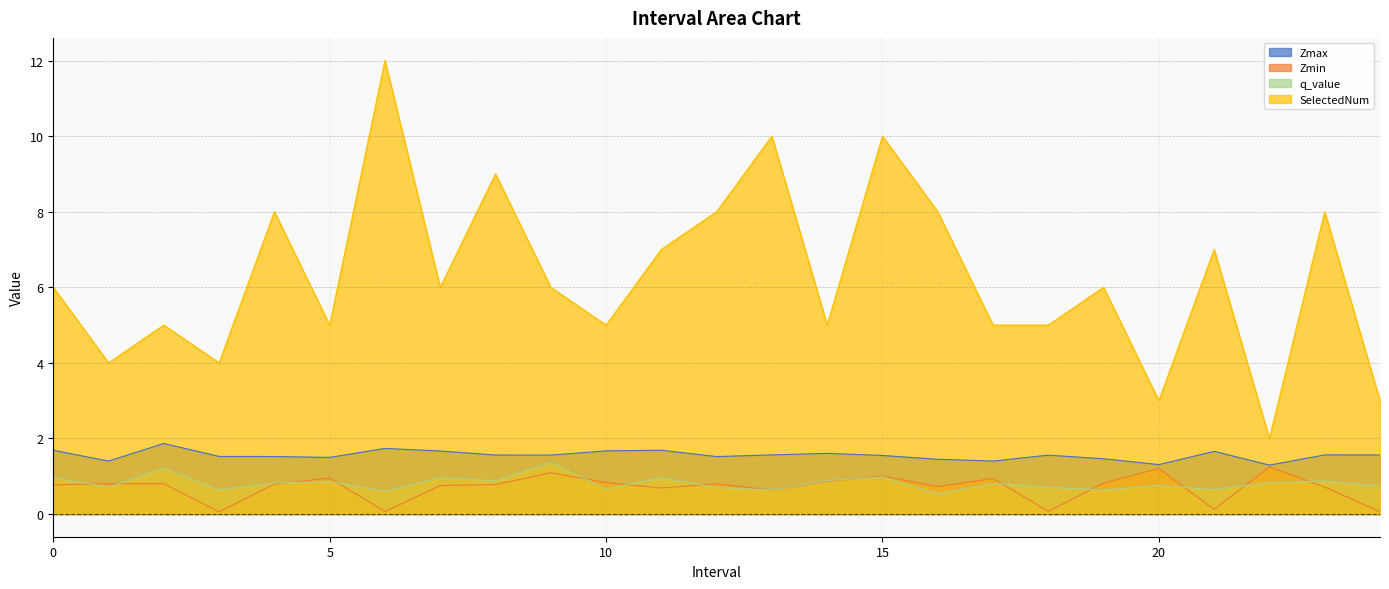

Rank the series by their maximum value, from highest to lowest.

SelectedNum, Zmax, q_value, Zmin